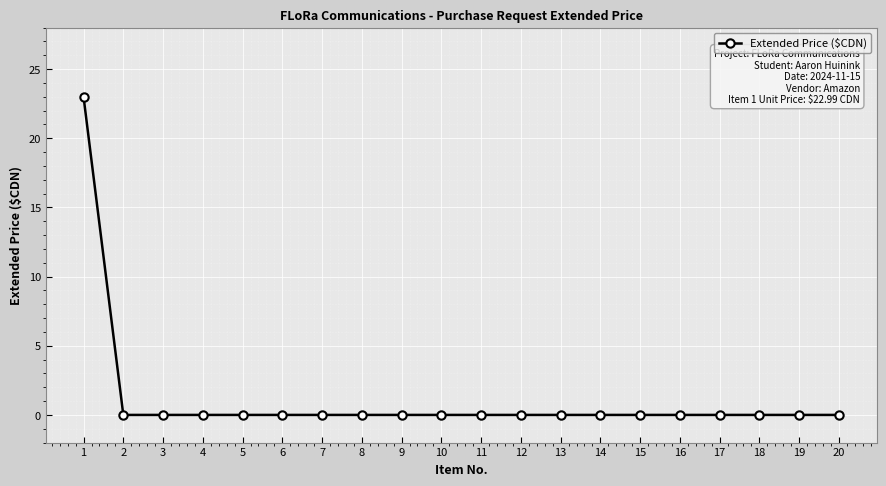

What is the difference between the maximum and minimum values?

23.0